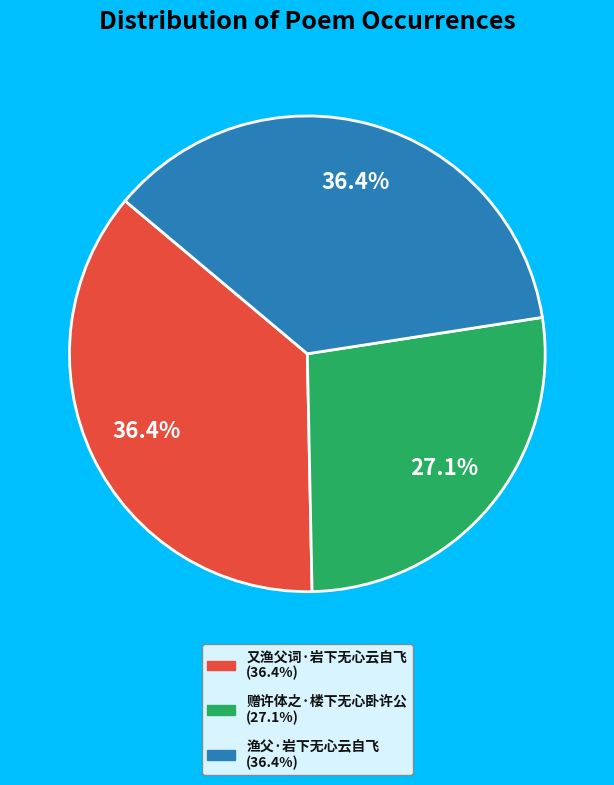

Combined, what portion of the pie is 又渔父词·岩下无心云自飞 and 赠许体之·楼下无心卧许公?

63.6%